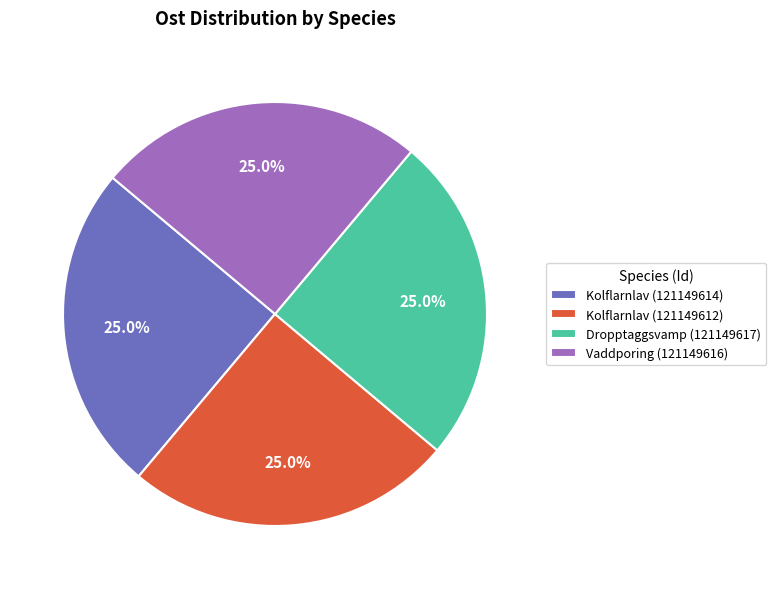

To the nearest percent, what is the combined percentage of Vaddporing (121149616) and Dropptaggsvamp (121149617)?

50%